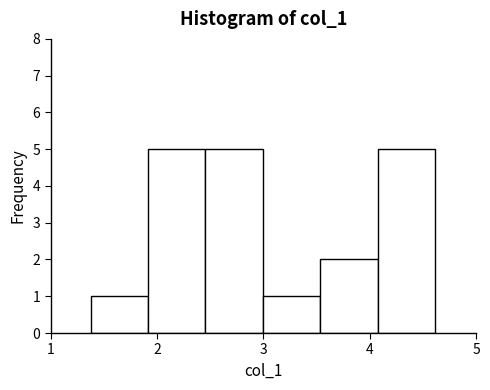

Reading left to right, transcribe this chart: for each bar, give the range it covers on the x-axis and its height. Neither the bar edges nor the heights are printed on the chart, so give them approximately, as read against the axes.

1.4 to 1.9: 1
1.9 to 2.5: 5
2.5 to 3.0: 5
3.0 to 3.5: 1
3.5 to 4.1: 2
4.1 to 4.6: 5